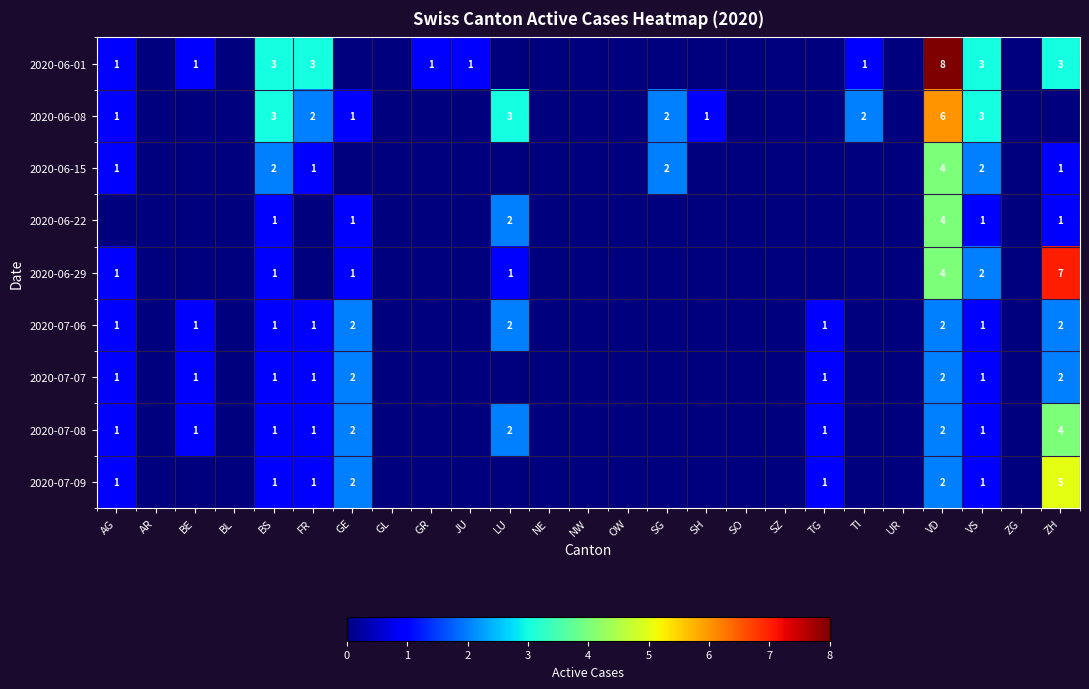

What is the total value across all series at BS?

14